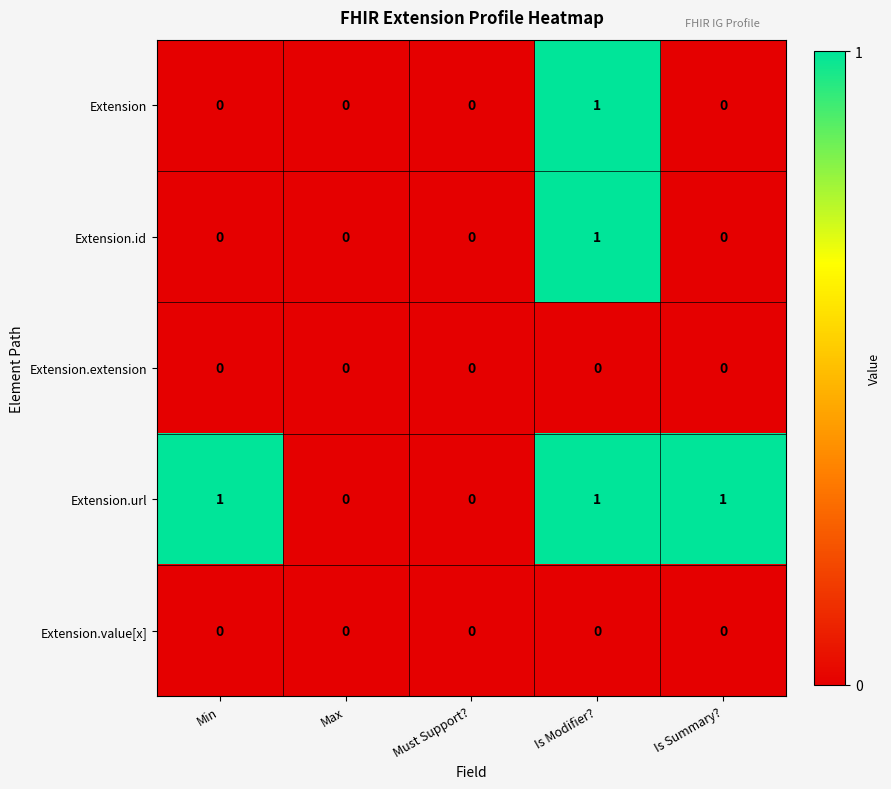

How many Extension values are between 0 and 1?

5